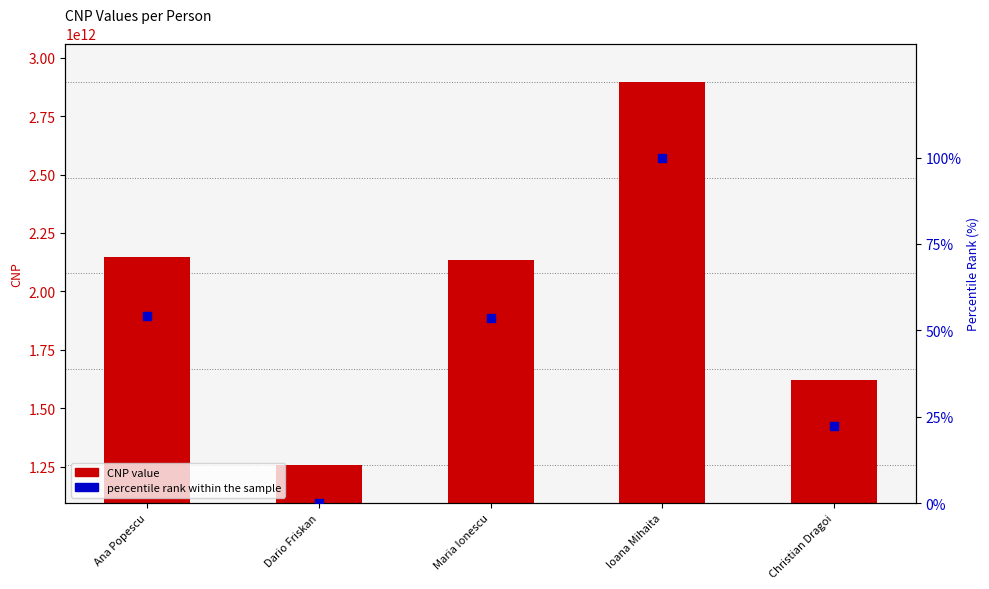

Is the value of CNP value at Ioana Mihaita greater than the value of percentile rank within the sample at Dario Friskan?

Yes